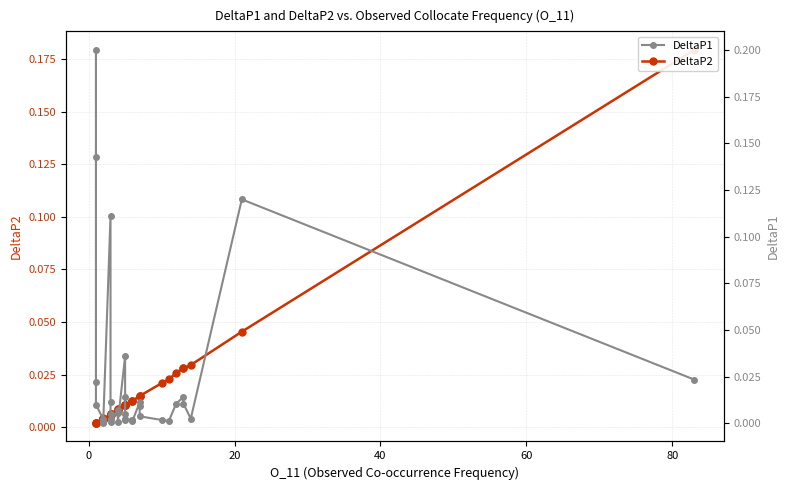

True or false: DeltaP2 has more than 0 points higher than both neighbors.

True